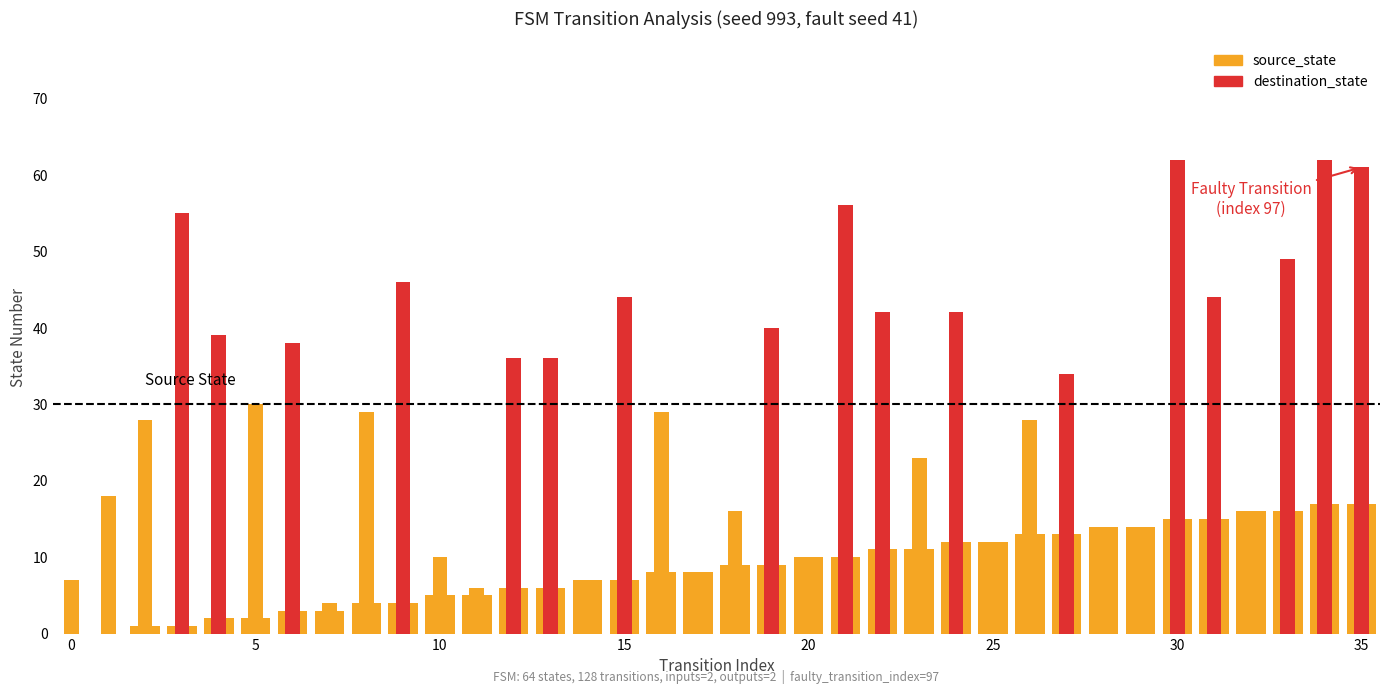

Does the chart contain any negative values?

No